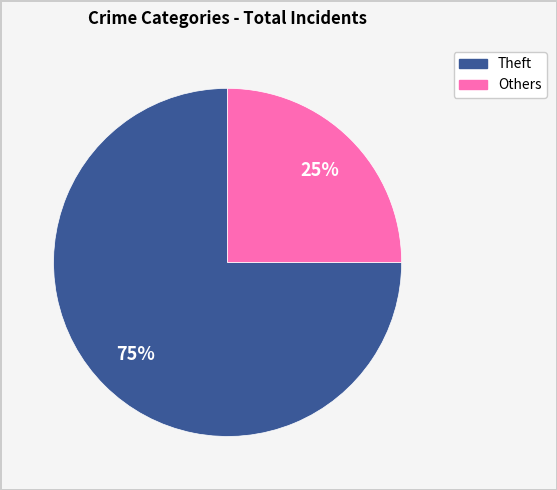

How many slices are in this pie chart?

2